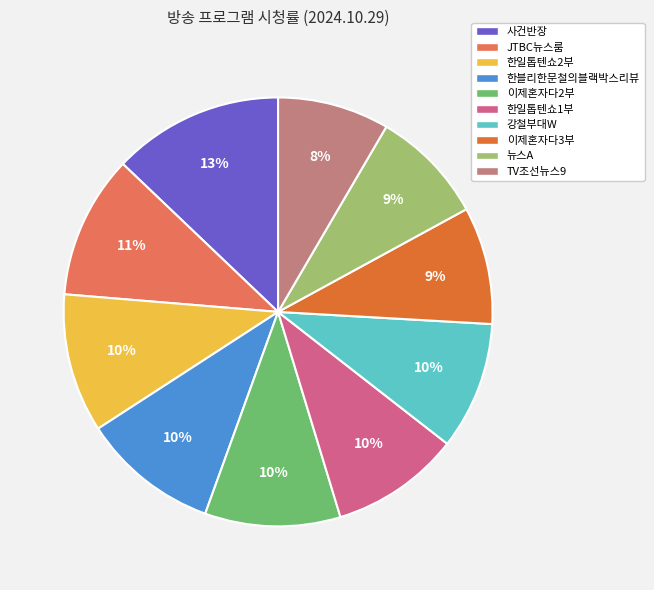

Does 사건반장 represent more than half of the total?

No